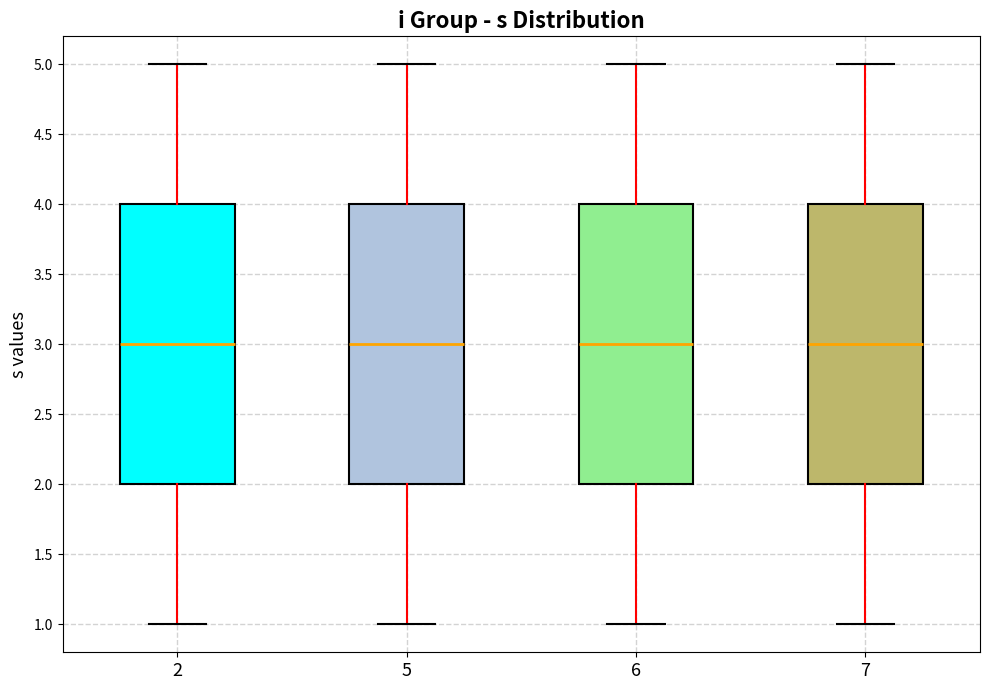

Reading left to right, transcribe this box plot: for each box, give where its median line is, the range the box spans, and where its two whiskers end, as read against the y-axis. The values are not printed on the chart, so give them approximately, as read against the axis.

2: median 3, box 2 to 4, whiskers 1 to 5
5: median 3, box 2 to 4, whiskers 1 to 5
6: median 3, box 2 to 4, whiskers 1 to 5
7: median 3, box 2 to 4, whiskers 1 to 5